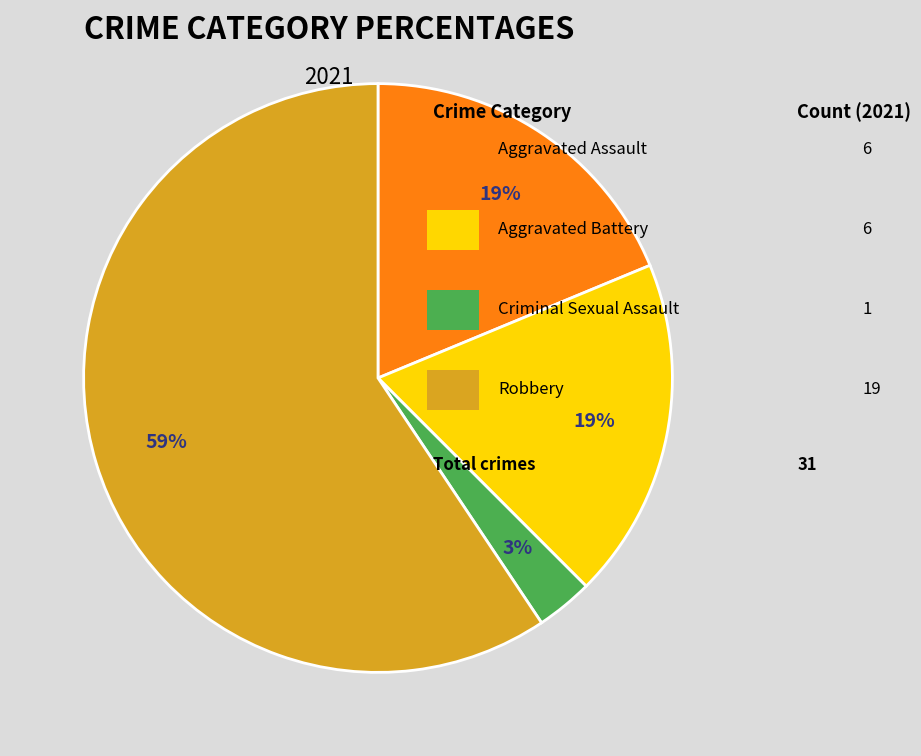

Does any single category account for the majority?

Yes